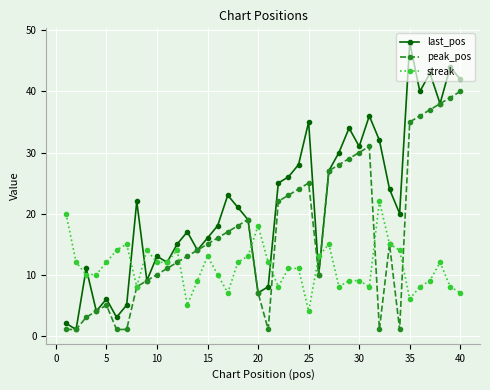

List the series in order of their overall mean, lowest first.

streak, peak_pos, last_pos